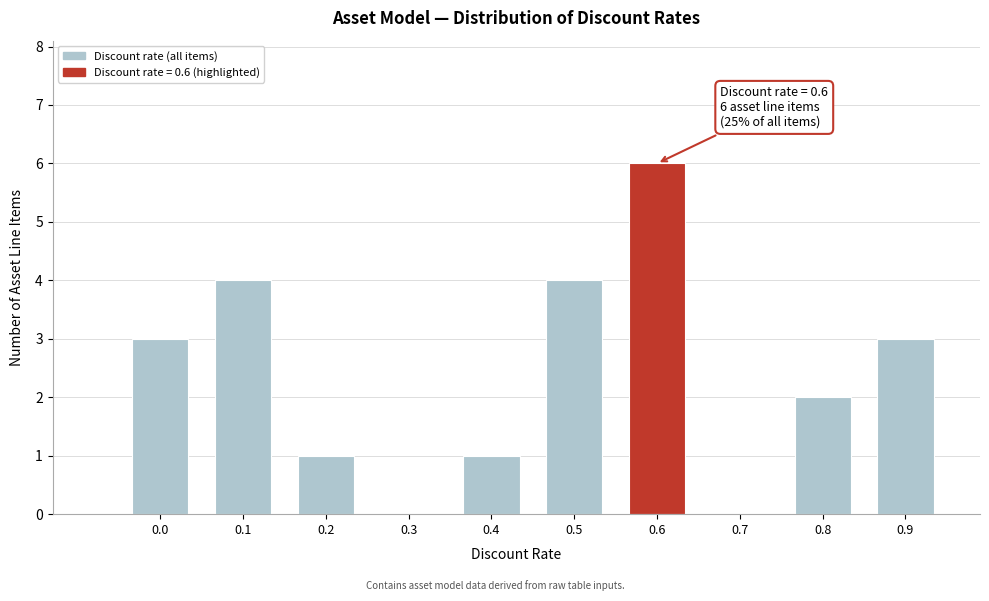

Reading left to right, extract all data points from this chart.

0.0=3	0.1=4	0.2=1	0.3=0	0.4=1	0.5=4	0.6=6	0.7=0	0.8=2	0.9=3